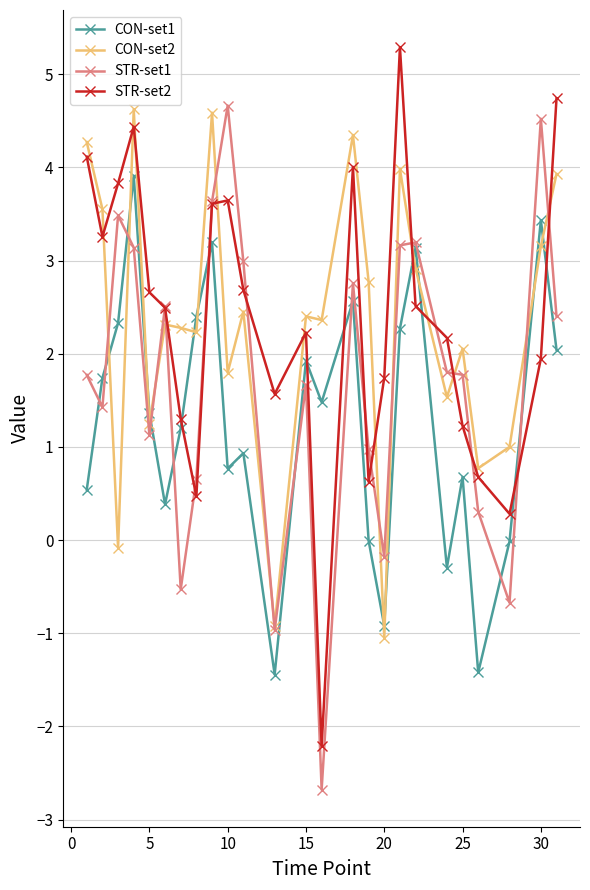

What is the lowest value of the CON-set1 series?

-1.4